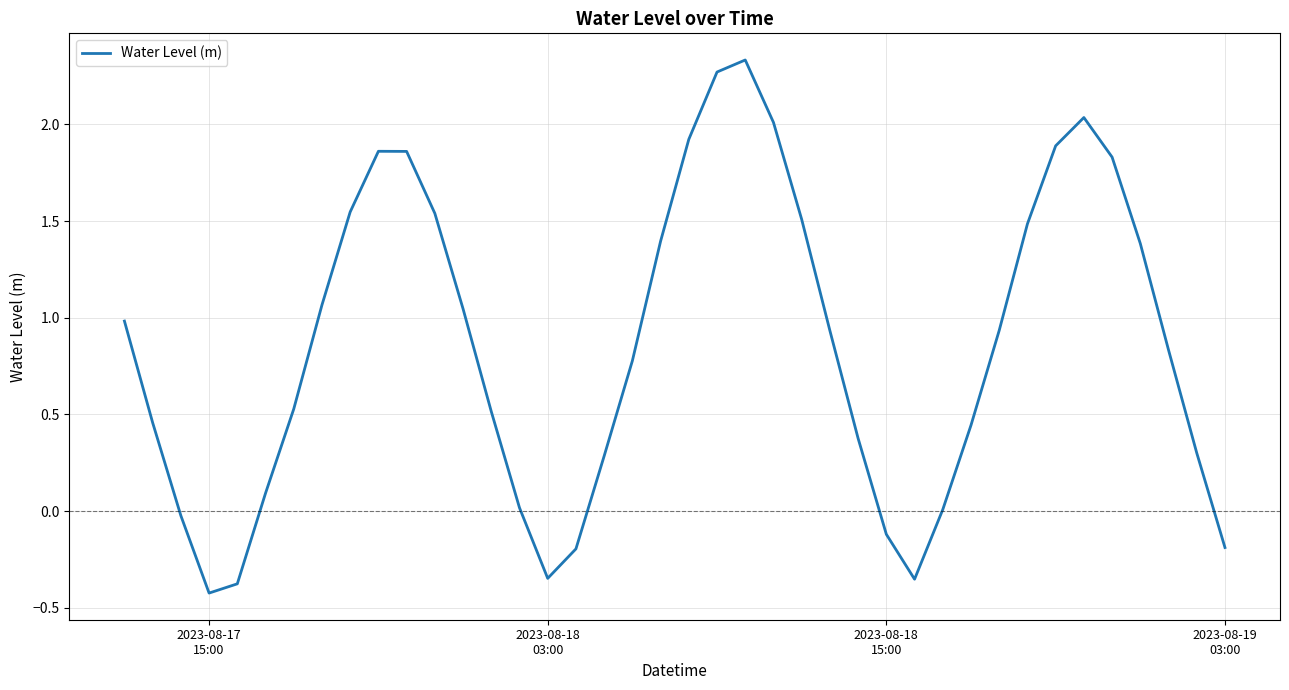

Reading left to right, list all the values displayed in this chart.

1.0	0.5	-0.0	-0.4	-0.4	0.1	0.5	1.1	1.5	1.9	1.9	1.5	1.0	0.5	0.0	-0.3	-0.2	0.3	0.8	1.4	1.9	2.3	2.3	2.0	1.5	0.9	0.4	-0.1	-0.4	0.0	0.4	0.9	1.5	1.9	2.0	1.8	1.4	0.8	0.3	-0.2